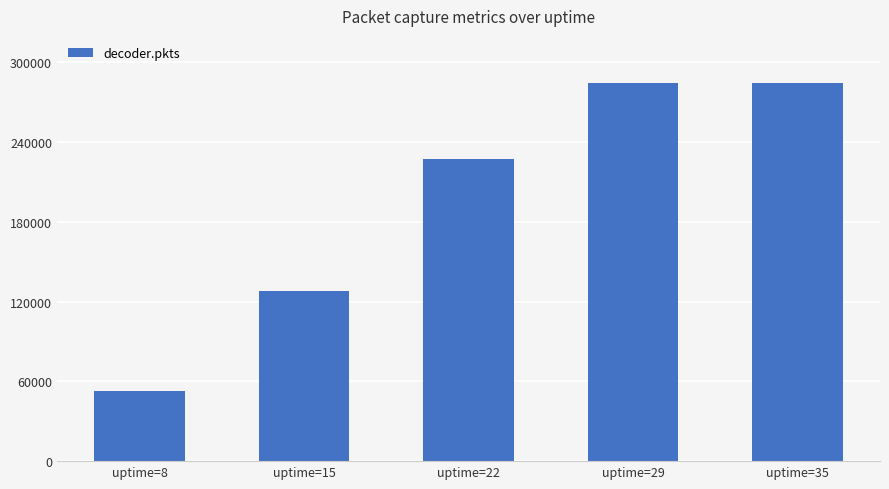

What is the average value?

195470